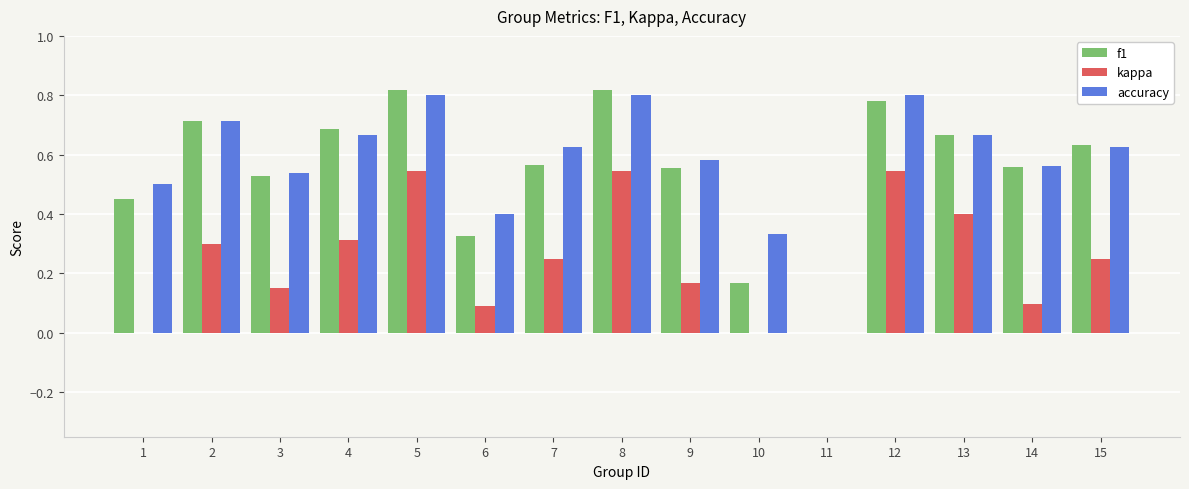

What is the sum of all f1 values?

8.3